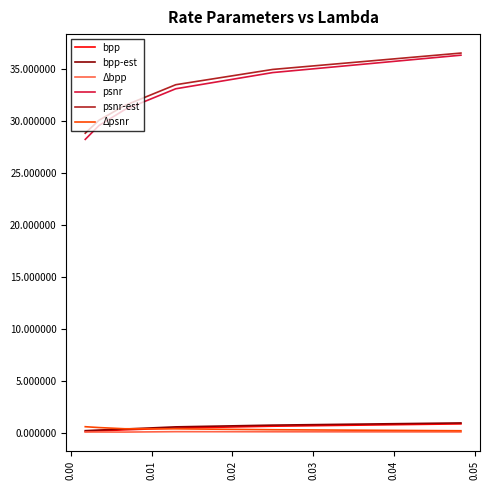

How many lines are shown in the chart?

6